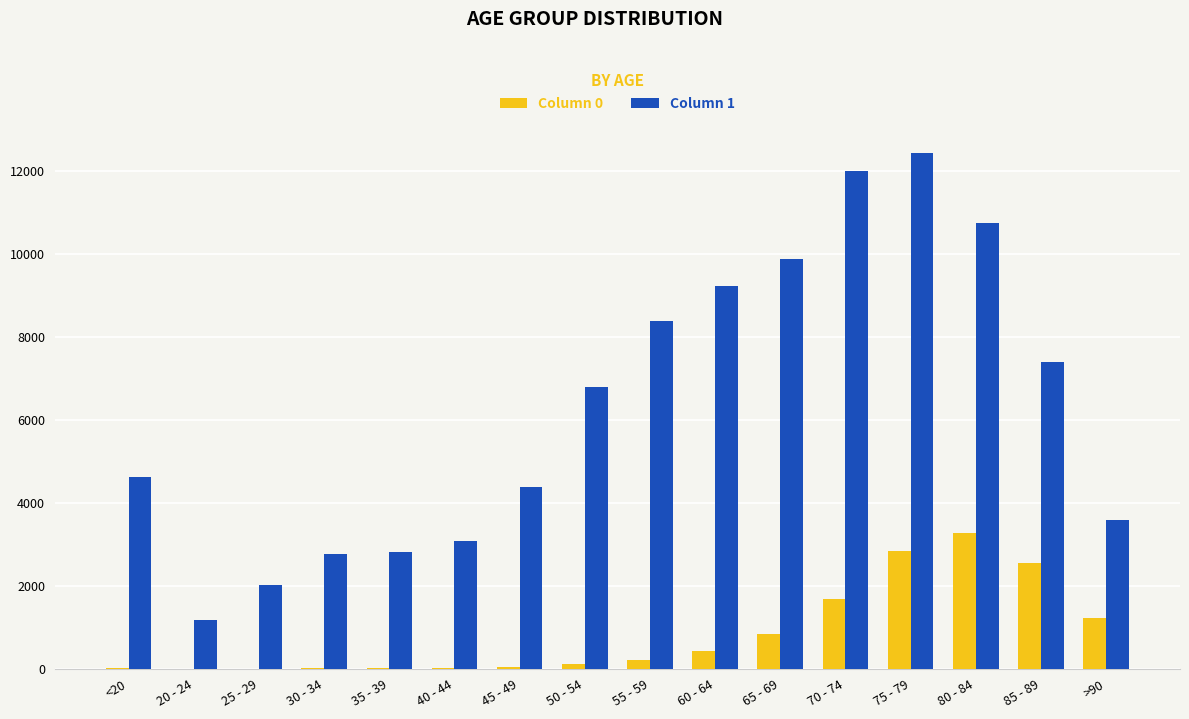

What is the greatest value displayed?

12434